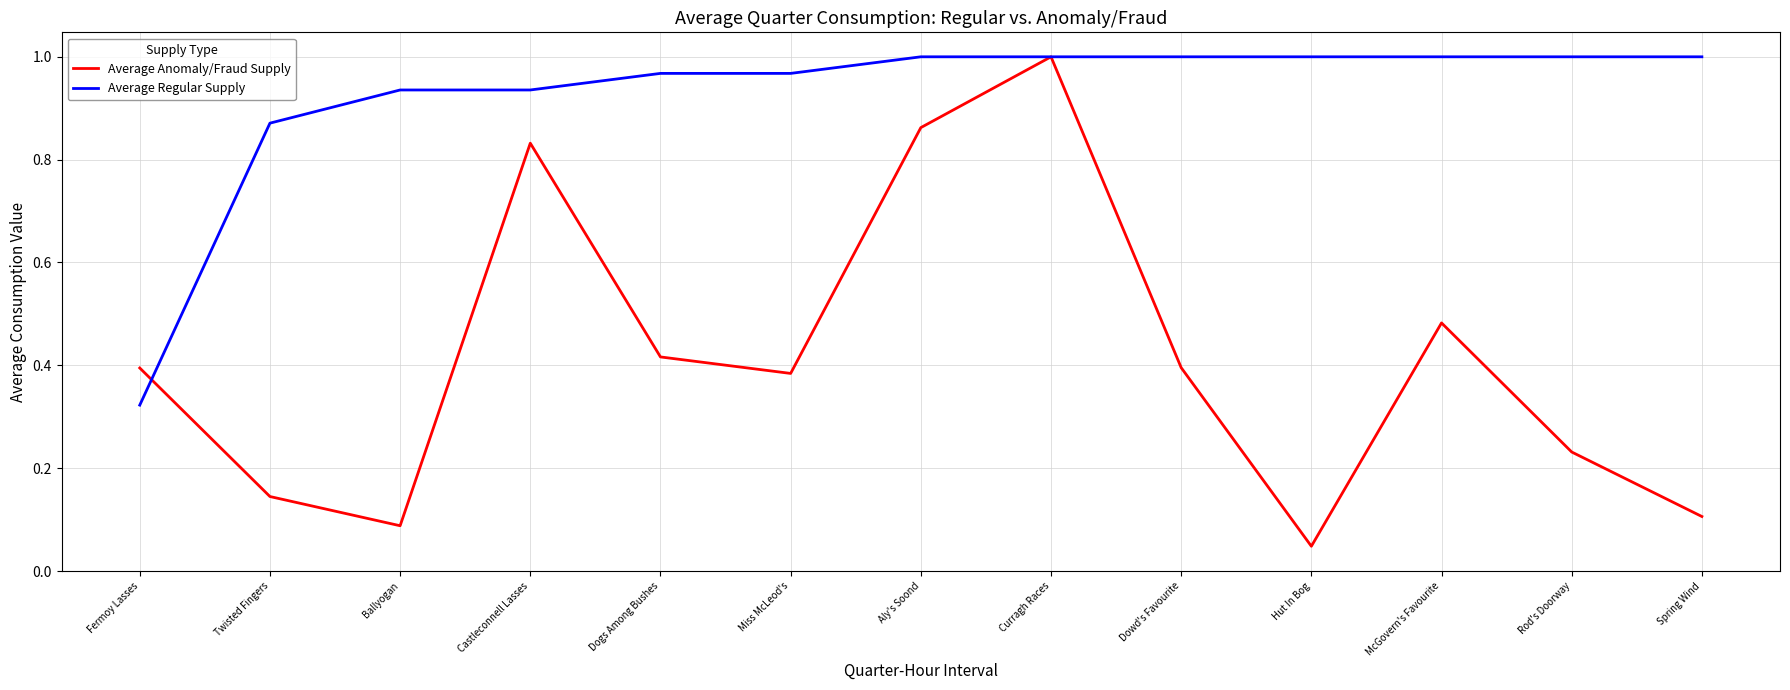

Where is Average Anomaly/Fraud Supply nearest to the value 0?

Hut In Bog